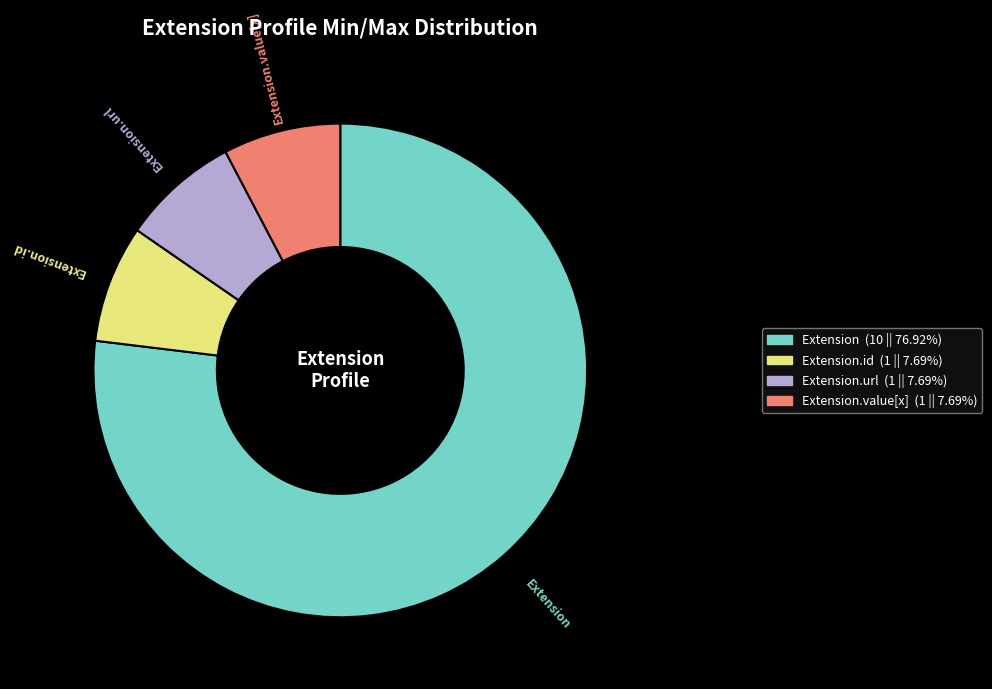

Is there any slice that represents more than half of the pie?

Yes